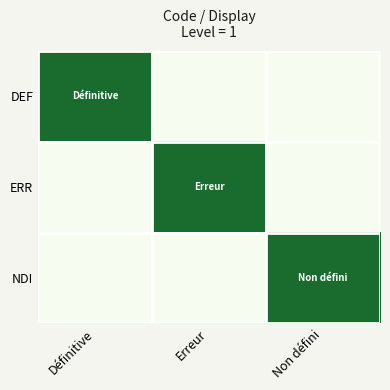

Which series has the largest total across all categories?

DEF